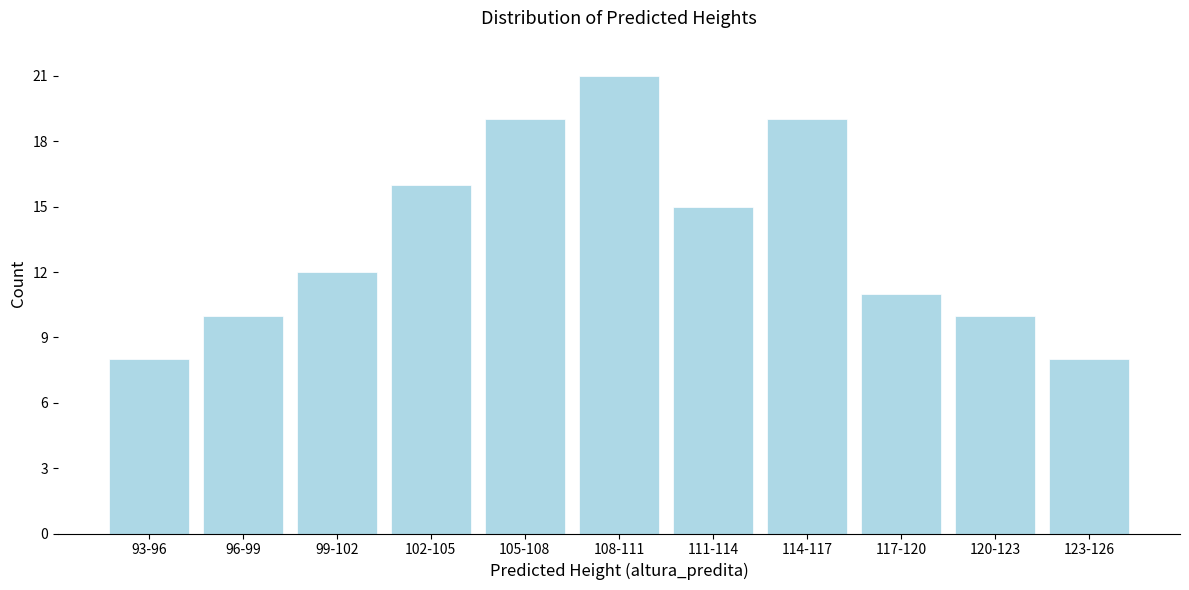

Reading right to left, transcribe all the data shown in this chart.

8	10	11	19	15	21	19	16	12	10	8